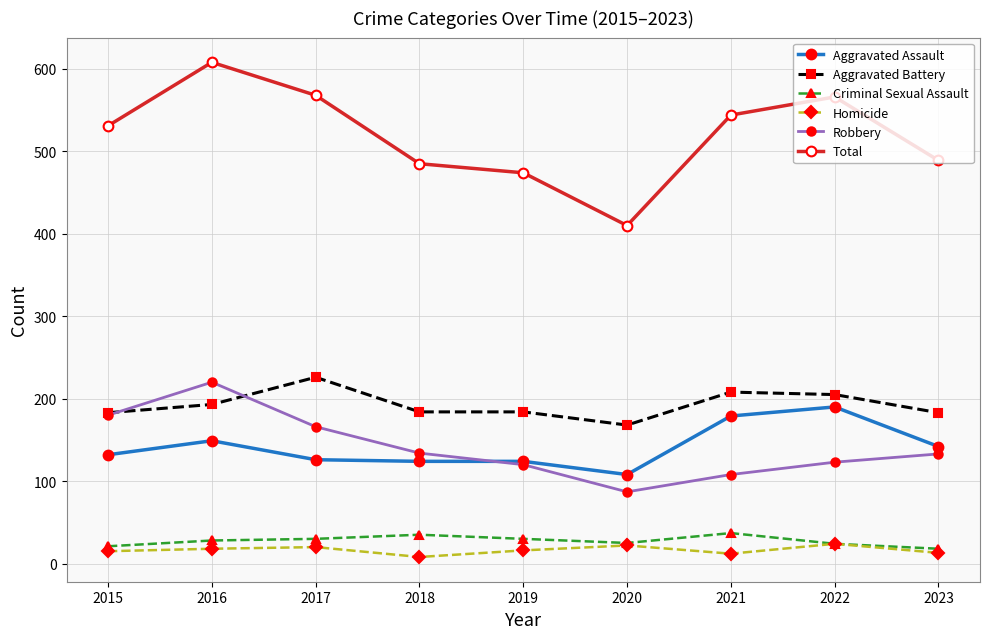

Rank the series by their maximum value, from lowest to highest.

Homicide, Criminal Sexual Assault, Aggravated Assault, Robbery, Aggravated Battery, Total